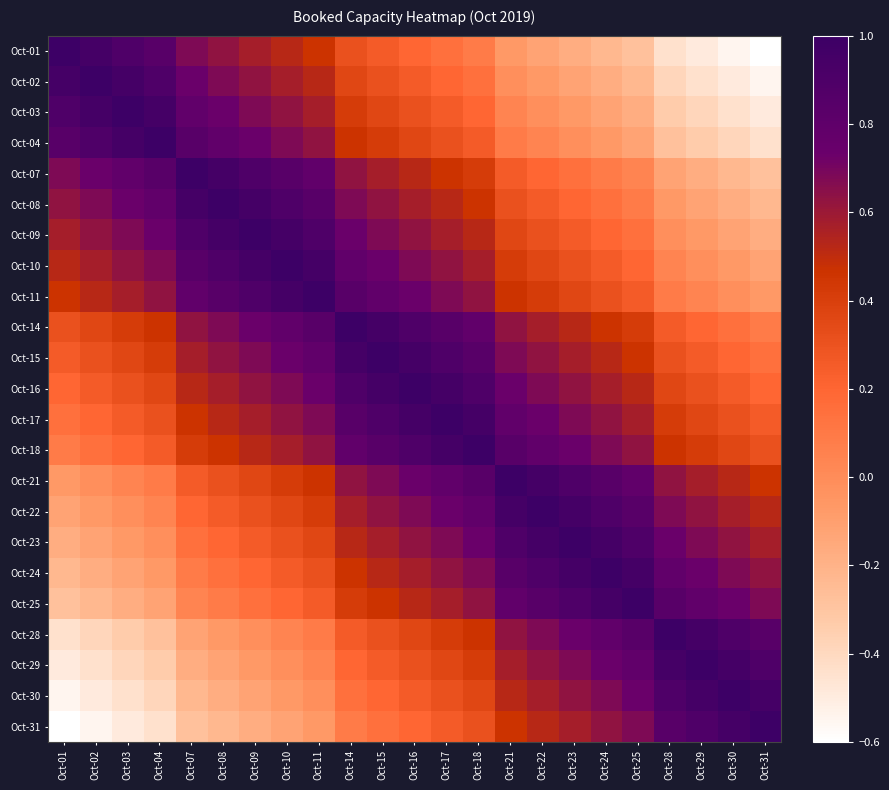

Reading right to left, list all the values displayed in this chart.

Oct-01: Oct-31=-0.6	Oct-30=-0.5	Oct-29=-0.5	Oct-28=-0.4	Oct-25=-0.3	Oct-24=-0.2	Oct-23=-0.2	Oct-22=-0.1	Oct-21=-0.1	Oct-18=0.1	Oct-17=0.1	Oct-16=0.2	Oct-15=0.3	Oct-14=0.3	Oct-11=0.5	Oct-10=0.5	Oct-09=0.6	Oct-08=0.6	Oct-07=0.7	Oct-04=0.8	Oct-03=0.9	Oct-02=0.9	Oct-01=1.0
Oct-02: Oct-31=-0.5	Oct-30=-0.5	Oct-29=-0.4	Oct-28=-0.4	Oct-25=-0.2	Oct-24=-0.2	Oct-23=-0.1	Oct-22=-0.1	Oct-21=-0.0	Oct-18=0.1	Oct-17=0.2	Oct-16=0.3	Oct-15=0.3	Oct-14=0.4	Oct-11=0.5	Oct-10=0.6	Oct-09=0.6	Oct-08=0.7	Oct-07=0.7	Oct-04=0.9	Oct-03=0.9	Oct-02=1.0	Oct-01=0.9
Oct-03: Oct-31=-0.5	Oct-30=-0.4	Oct-29=-0.4	Oct-28=-0.3	Oct-25=-0.2	Oct-24=-0.1	Oct-23=-0.1	Oct-22=-0.0	Oct-21=0.0	Oct-18=0.2	Oct-17=0.3	Oct-16=0.3	Oct-15=0.4	Oct-14=0.4	Oct-11=0.6	Oct-10=0.6	Oct-09=0.7	Oct-08=0.7	Oct-07=0.8	Oct-04=0.9	Oct-03=1.0	Oct-02=0.9	Oct-01=0.9
Oct-04: Oct-31=-0.4	Oct-30=-0.4	Oct-29=-0.3	Oct-28=-0.3	Oct-25=-0.1	Oct-24=-0.1	Oct-23=-0.0	Oct-22=0.0	Oct-21=0.1	Oct-18=0.3	Oct-17=0.3	Oct-16=0.4	Oct-15=0.4	Oct-14=0.5	Oct-11=0.6	Oct-10=0.7	Oct-09=0.7	Oct-08=0.8	Oct-07=0.8	Oct-04=1.0	Oct-03=0.9	Oct-02=0.9	Oct-01=0.8
Oct-07: Oct-31=-0.3	Oct-30=-0.2	Oct-29=-0.2	Oct-28=-0.1	Oct-25=0.0	Oct-24=0.1	Oct-23=0.1	Oct-22=0.2	Oct-21=0.3	Oct-18=0.4	Oct-17=0.5	Oct-16=0.5	Oct-15=0.6	Oct-14=0.6	Oct-11=0.8	Oct-10=0.8	Oct-09=0.9	Oct-08=0.9	Oct-07=1.0	Oct-04=0.8	Oct-03=0.8	Oct-02=0.7	Oct-01=0.7
Oct-08: Oct-31=-0.2	Oct-30=-0.2	Oct-29=-0.1	Oct-28=-0.1	Oct-25=0.1	Oct-24=0.1	Oct-23=0.2	Oct-22=0.3	Oct-21=0.3	Oct-18=0.5	Oct-17=0.5	Oct-16=0.6	Oct-15=0.6	Oct-14=0.7	Oct-11=0.8	Oct-10=0.9	Oct-09=0.9	Oct-08=1.0	Oct-07=0.9	Oct-04=0.8	Oct-03=0.7	Oct-02=0.7	Oct-01=0.6
Oct-09: Oct-31=-0.2	Oct-30=-0.1	Oct-29=-0.1	Oct-28=-0.0	Oct-25=0.1	Oct-24=0.2	Oct-23=0.3	Oct-22=0.3	Oct-21=0.4	Oct-18=0.5	Oct-17=0.6	Oct-16=0.6	Oct-15=0.7	Oct-14=0.7	Oct-11=0.9	Oct-10=0.9	Oct-09=1.0	Oct-08=0.9	Oct-07=0.9	Oct-04=0.7	Oct-03=0.7	Oct-02=0.6	Oct-01=0.6
Oct-10: Oct-31=-0.1	Oct-30=-0.1	Oct-29=-0.0	Oct-28=0.0	Oct-25=0.2	Oct-24=0.3	Oct-23=0.3	Oct-22=0.4	Oct-21=0.4	Oct-18=0.6	Oct-17=0.6	Oct-16=0.7	Oct-15=0.7	Oct-14=0.8	Oct-11=0.9	Oct-10=1.0	Oct-09=0.9	Oct-08=0.9	Oct-07=0.8	Oct-04=0.7	Oct-03=0.6	Oct-02=0.6	Oct-01=0.5
Oct-11: Oct-31=-0.1	Oct-30=-0.0	Oct-29=0.0	Oct-28=0.1	Oct-25=0.3	Oct-24=0.3	Oct-23=0.4	Oct-22=0.4	Oct-21=0.5	Oct-18=0.6	Oct-17=0.7	Oct-16=0.7	Oct-15=0.8	Oct-14=0.8	Oct-11=1.0	Oct-10=0.9	Oct-09=0.9	Oct-08=0.8	Oct-07=0.8	Oct-04=0.6	Oct-03=0.6	Oct-02=0.5	Oct-01=0.5
Oct-14: Oct-31=0.1	Oct-30=0.1	Oct-29=0.2	Oct-28=0.3	Oct-25=0.4	Oct-24=0.5	Oct-23=0.5	Oct-22=0.6	Oct-21=0.6	Oct-18=0.8	Oct-17=0.8	Oct-16=0.9	Oct-15=0.9	Oct-14=1.0	Oct-11=0.8	Oct-10=0.8	Oct-09=0.7	Oct-08=0.7	Oct-07=0.6	Oct-04=0.5	Oct-03=0.4	Oct-02=0.4	Oct-01=0.3
Oct-15: Oct-31=0.1	Oct-30=0.2	Oct-29=0.3	Oct-28=0.3	Oct-25=0.5	Oct-24=0.5	Oct-23=0.6	Oct-22=0.6	Oct-21=0.7	Oct-18=0.8	Oct-17=0.9	Oct-16=0.9	Oct-15=1.0	Oct-14=0.9	Oct-11=0.8	Oct-10=0.7	Oct-09=0.7	Oct-08=0.6	Oct-07=0.6	Oct-04=0.4	Oct-03=0.4	Oct-02=0.3	Oct-01=0.3
Oct-16: Oct-31=0.2	Oct-30=0.3	Oct-29=0.3	Oct-28=0.4	Oct-25=0.5	Oct-24=0.6	Oct-23=0.6	Oct-22=0.7	Oct-21=0.7	Oct-18=0.9	Oct-17=0.9	Oct-16=1.0	Oct-15=0.9	Oct-14=0.9	Oct-11=0.7	Oct-10=0.7	Oct-09=0.6	Oct-08=0.6	Oct-07=0.5	Oct-04=0.4	Oct-03=0.3	Oct-02=0.3	Oct-01=0.2
Oct-17: Oct-31=0.3	Oct-30=0.3	Oct-29=0.4	Oct-28=0.4	Oct-25=0.6	Oct-24=0.6	Oct-23=0.7	Oct-22=0.7	Oct-21=0.8	Oct-18=0.9	Oct-17=1.0	Oct-16=0.9	Oct-15=0.9	Oct-14=0.8	Oct-11=0.7	Oct-10=0.6	Oct-09=0.6	Oct-08=0.5	Oct-07=0.5	Oct-04=0.3	Oct-03=0.3	Oct-02=0.2	Oct-01=0.1
Oct-18: Oct-31=0.3	Oct-30=0.4	Oct-29=0.4	Oct-28=0.5	Oct-25=0.6	Oct-24=0.7	Oct-23=0.7	Oct-22=0.8	Oct-21=0.8	Oct-18=1.0	Oct-17=0.9	Oct-16=0.9	Oct-15=0.8	Oct-14=0.8	Oct-11=0.6	Oct-10=0.6	Oct-09=0.5	Oct-08=0.5	Oct-07=0.4	Oct-04=0.3	Oct-03=0.2	Oct-02=0.1	Oct-01=0.1
Oct-21: Oct-31=0.5	Oct-30=0.5	Oct-29=0.6	Oct-28=0.6	Oct-25=0.8	Oct-24=0.8	Oct-23=0.9	Oct-22=0.9	Oct-21=1.0	Oct-18=0.8	Oct-17=0.8	Oct-16=0.7	Oct-15=0.7	Oct-14=0.6	Oct-11=0.5	Oct-10=0.4	Oct-09=0.4	Oct-08=0.3	Oct-07=0.3	Oct-04=0.1	Oct-03=0.0	Oct-02=-0.0	Oct-01=-0.1
Oct-22: Oct-31=0.5	Oct-30=0.6	Oct-29=0.6	Oct-28=0.7	Oct-25=0.8	Oct-24=0.9	Oct-23=0.9	Oct-22=1.0	Oct-21=0.9	Oct-18=0.8	Oct-17=0.7	Oct-16=0.7	Oct-15=0.6	Oct-14=0.6	Oct-11=0.4	Oct-10=0.4	Oct-09=0.3	Oct-08=0.3	Oct-07=0.2	Oct-04=0.0	Oct-03=-0.0	Oct-02=-0.1	Oct-01=-0.1
Oct-23: Oct-31=0.6	Oct-30=0.6	Oct-29=0.7	Oct-28=0.7	Oct-25=0.9	Oct-24=0.9	Oct-23=1.0	Oct-22=0.9	Oct-21=0.9	Oct-18=0.7	Oct-17=0.7	Oct-16=0.6	Oct-15=0.6	Oct-14=0.5	Oct-11=0.4	Oct-10=0.3	Oct-09=0.3	Oct-08=0.2	Oct-07=0.1	Oct-04=-0.0	Oct-03=-0.1	Oct-02=-0.1	Oct-01=-0.2
Oct-24: Oct-31=0.6	Oct-30=0.7	Oct-29=0.7	Oct-28=0.8	Oct-25=0.9	Oct-24=1.0	Oct-23=0.9	Oct-22=0.9	Oct-21=0.8	Oct-18=0.7	Oct-17=0.6	Oct-16=0.6	Oct-15=0.5	Oct-14=0.5	Oct-11=0.3	Oct-10=0.3	Oct-09=0.2	Oct-08=0.1	Oct-07=0.1	Oct-04=-0.1	Oct-03=-0.1	Oct-02=-0.2	Oct-01=-0.2
Oct-25: Oct-31=0.7	Oct-30=0.7	Oct-29=0.8	Oct-28=0.8	Oct-25=1.0	Oct-24=0.9	Oct-23=0.9	Oct-22=0.8	Oct-21=0.8	Oct-18=0.6	Oct-17=0.6	Oct-16=0.5	Oct-15=0.5	Oct-14=0.4	Oct-11=0.3	Oct-10=0.2	Oct-09=0.1	Oct-08=0.1	Oct-07=0.0	Oct-04=-0.1	Oct-03=-0.2	Oct-02=-0.2	Oct-01=-0.3
Oct-28: Oct-31=0.8	Oct-30=0.9	Oct-29=0.9	Oct-28=1.0	Oct-25=0.8	Oct-24=0.8	Oct-23=0.7	Oct-22=0.7	Oct-21=0.6	Oct-18=0.5	Oct-17=0.4	Oct-16=0.4	Oct-15=0.3	Oct-14=0.3	Oct-11=0.1	Oct-10=0.0	Oct-09=-0.0	Oct-08=-0.1	Oct-07=-0.1	Oct-04=-0.3	Oct-03=-0.3	Oct-02=-0.4	Oct-01=-0.4
Oct-29: Oct-31=0.9	Oct-30=0.9	Oct-29=1.0	Oct-28=0.9	Oct-25=0.8	Oct-24=0.7	Oct-23=0.7	Oct-22=0.6	Oct-21=0.6	Oct-18=0.4	Oct-17=0.4	Oct-16=0.3	Oct-15=0.3	Oct-14=0.2	Oct-11=0.0	Oct-10=-0.0	Oct-09=-0.1	Oct-08=-0.1	Oct-07=-0.2	Oct-04=-0.3	Oct-03=-0.4	Oct-02=-0.4	Oct-01=-0.5
Oct-30: Oct-31=0.9	Oct-30=1.0	Oct-29=0.9	Oct-28=0.9	Oct-25=0.7	Oct-24=0.7	Oct-23=0.6	Oct-22=0.6	Oct-21=0.5	Oct-18=0.4	Oct-17=0.3	Oct-16=0.3	Oct-15=0.2	Oct-14=0.1	Oct-11=-0.0	Oct-10=-0.1	Oct-09=-0.1	Oct-08=-0.2	Oct-07=-0.2	Oct-04=-0.4	Oct-03=-0.4	Oct-02=-0.5	Oct-01=-0.5
Oct-31: Oct-31=1.0	Oct-30=0.9	Oct-29=0.9	Oct-28=0.8	Oct-25=0.7	Oct-24=0.6	Oct-23=0.6	Oct-22=0.5	Oct-21=0.5	Oct-18=0.3	Oct-17=0.3	Oct-16=0.2	Oct-15=0.1	Oct-14=0.1	Oct-11=-0.1	Oct-10=-0.1	Oct-09=-0.2	Oct-08=-0.2	Oct-07=-0.3	Oct-04=-0.4	Oct-03=-0.5	Oct-02=-0.5	Oct-01=-0.6